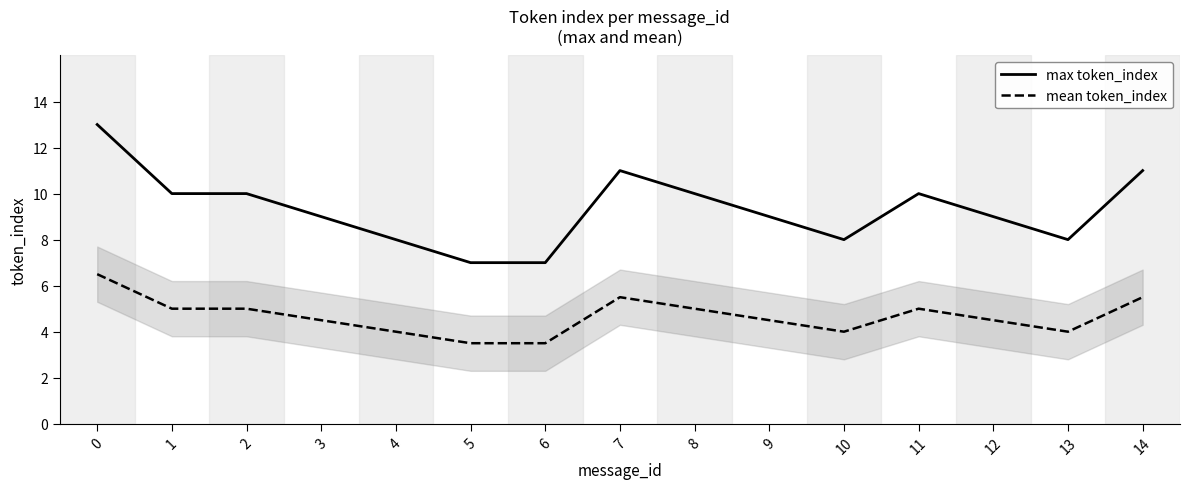

At 0, list the series in order from largest to smallest.

max token_index, mean token_index